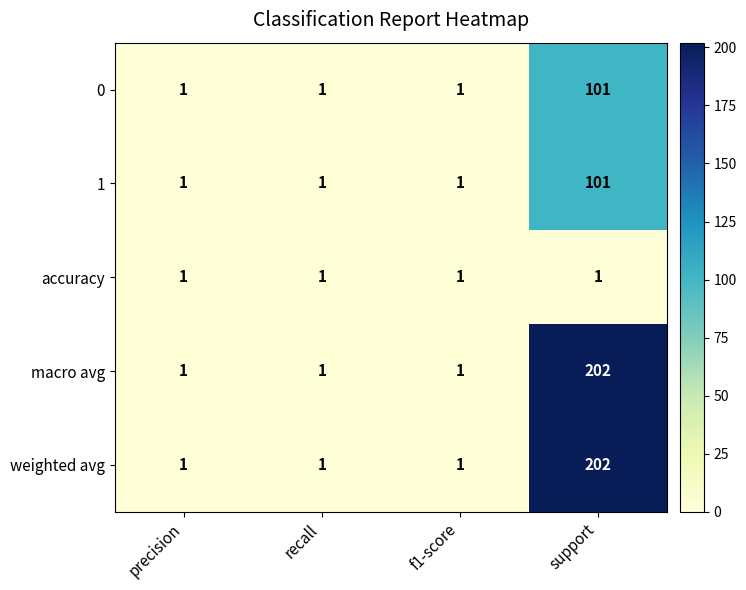

What is the difference between the highest and lowest values at support?

201